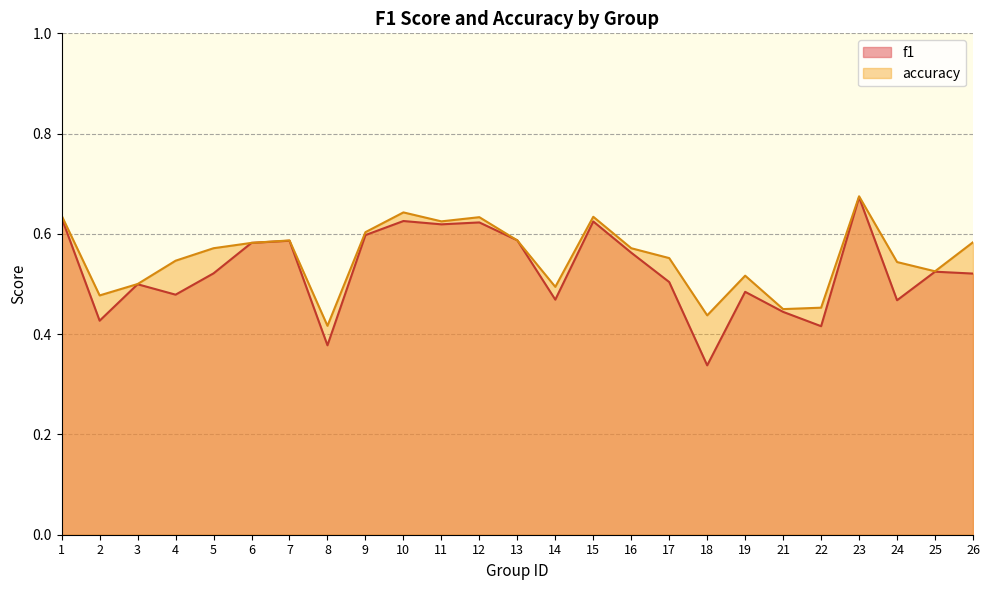

In accuracy, how many points are higher than both neighbors (excluding endpoints)?

6